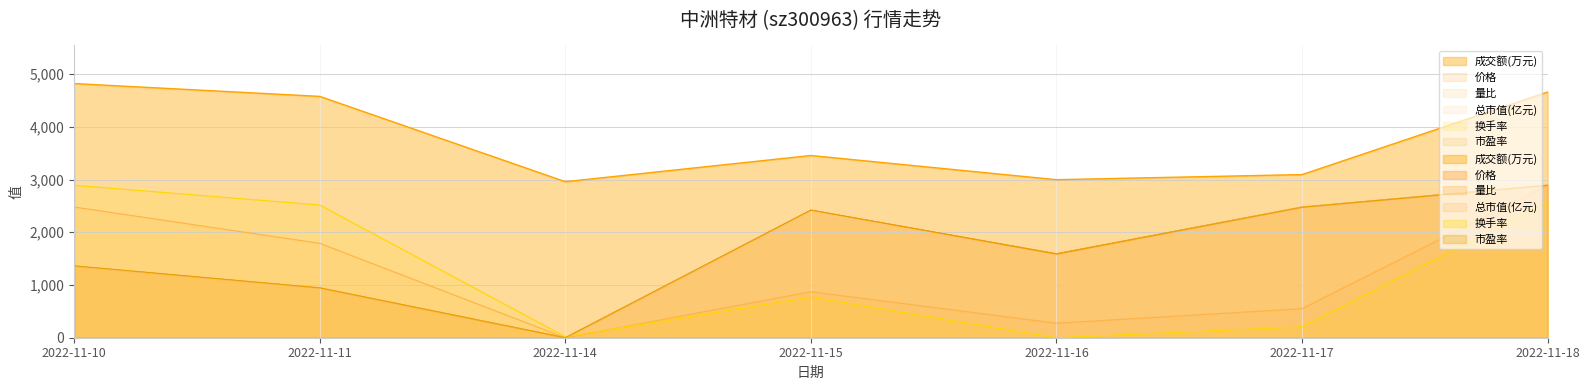

What is the sum of the 总市值(亿元) values at 2022-11-17 and 2022-11-18?

5370.9